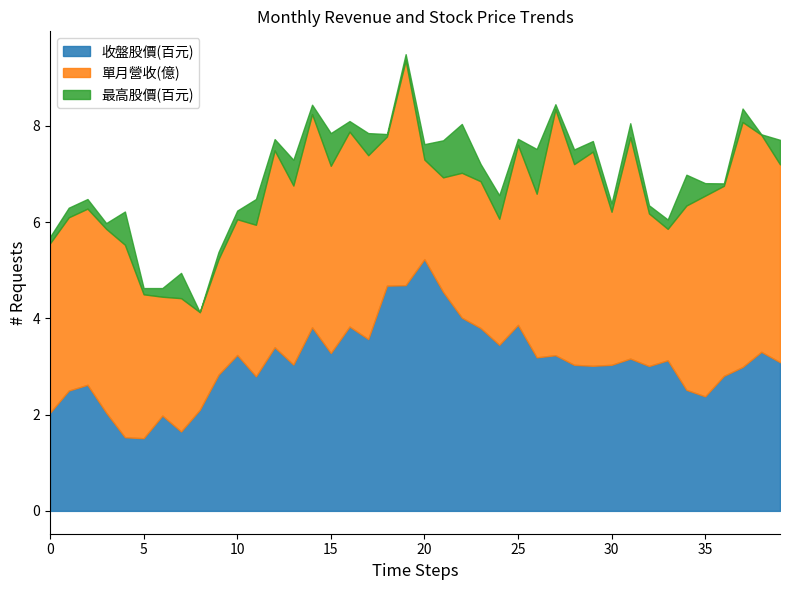

Is it true that 收盤股價(百元) equals 3.2 at 10?

True